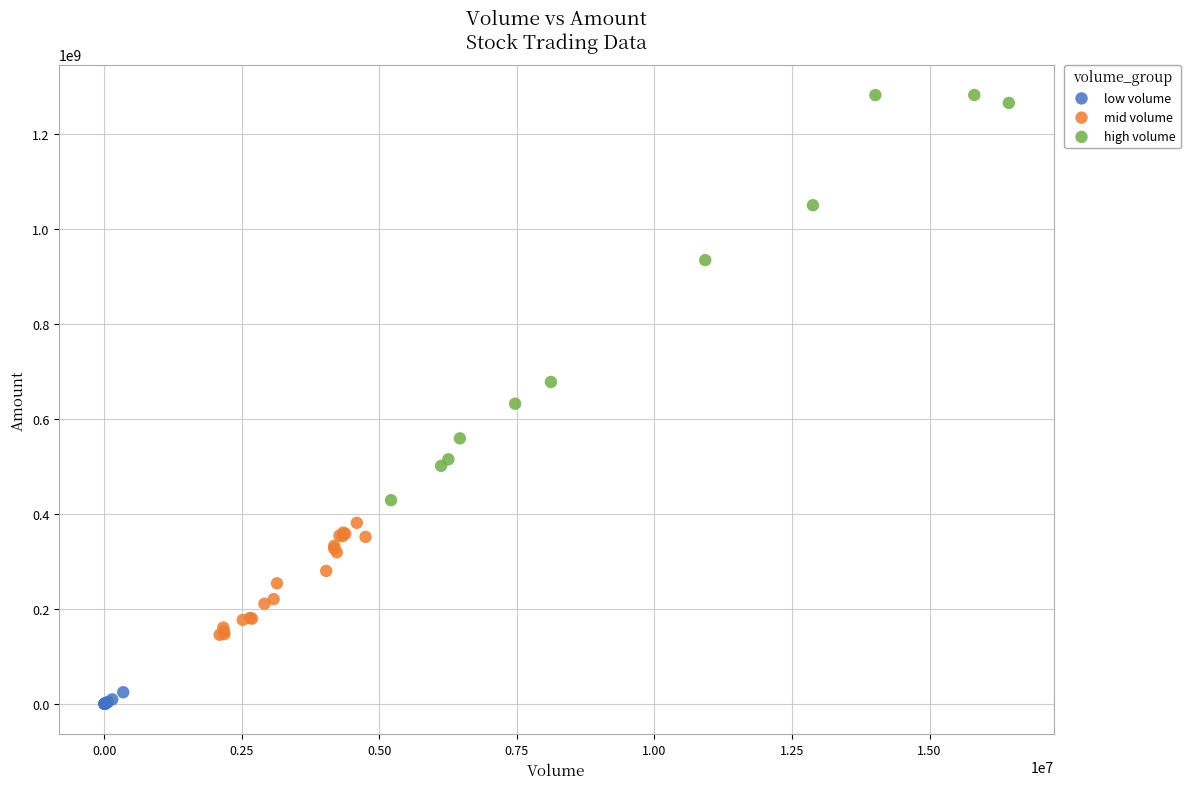

Which series reaches the minimum Y coordinate?

low volume